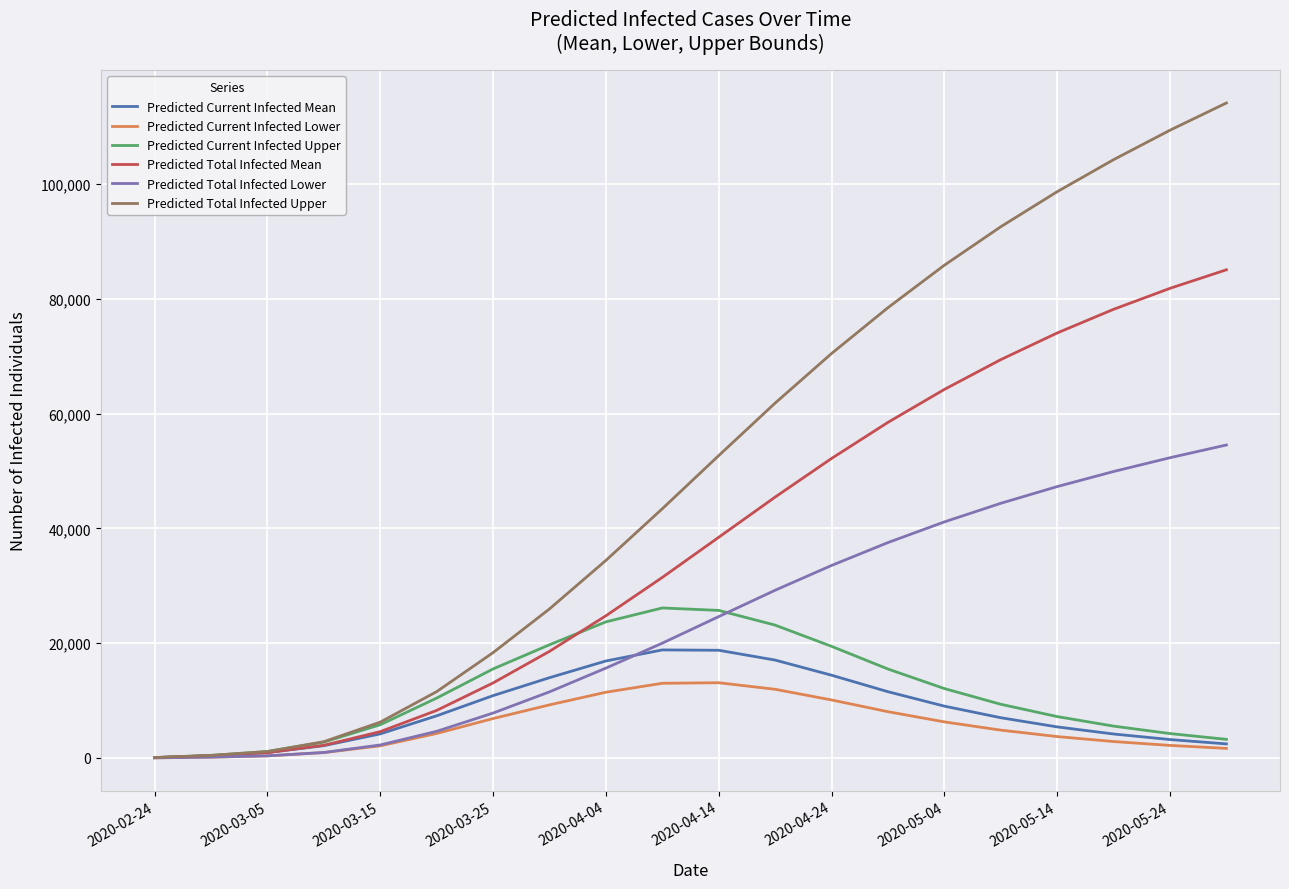

Which series has the widest spread of values?

Predicted Total Infected Upper